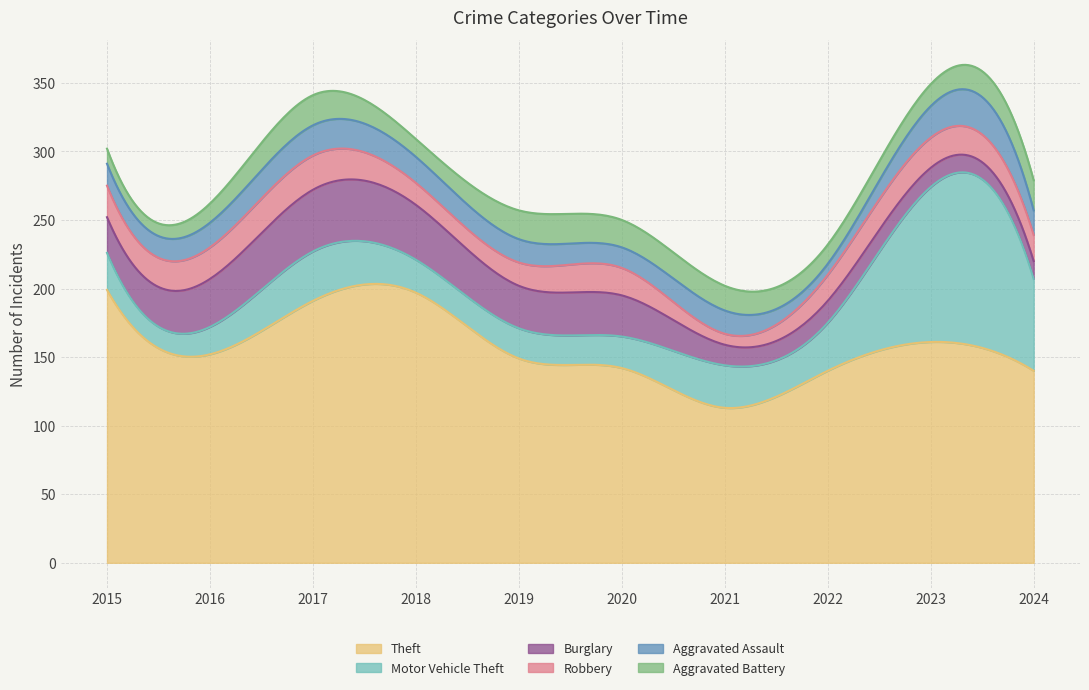

Between 2015 and 2018, which is larger?

2015